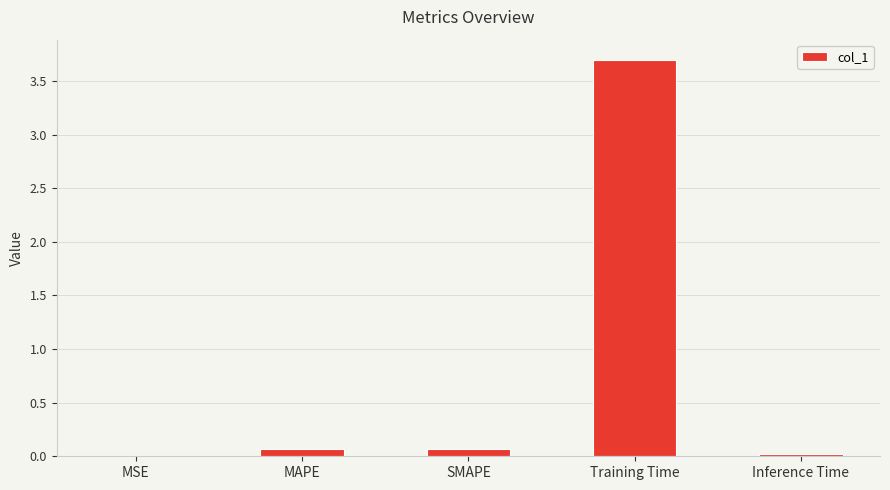

Which has a higher value, Training Time or SMAPE?

Training Time